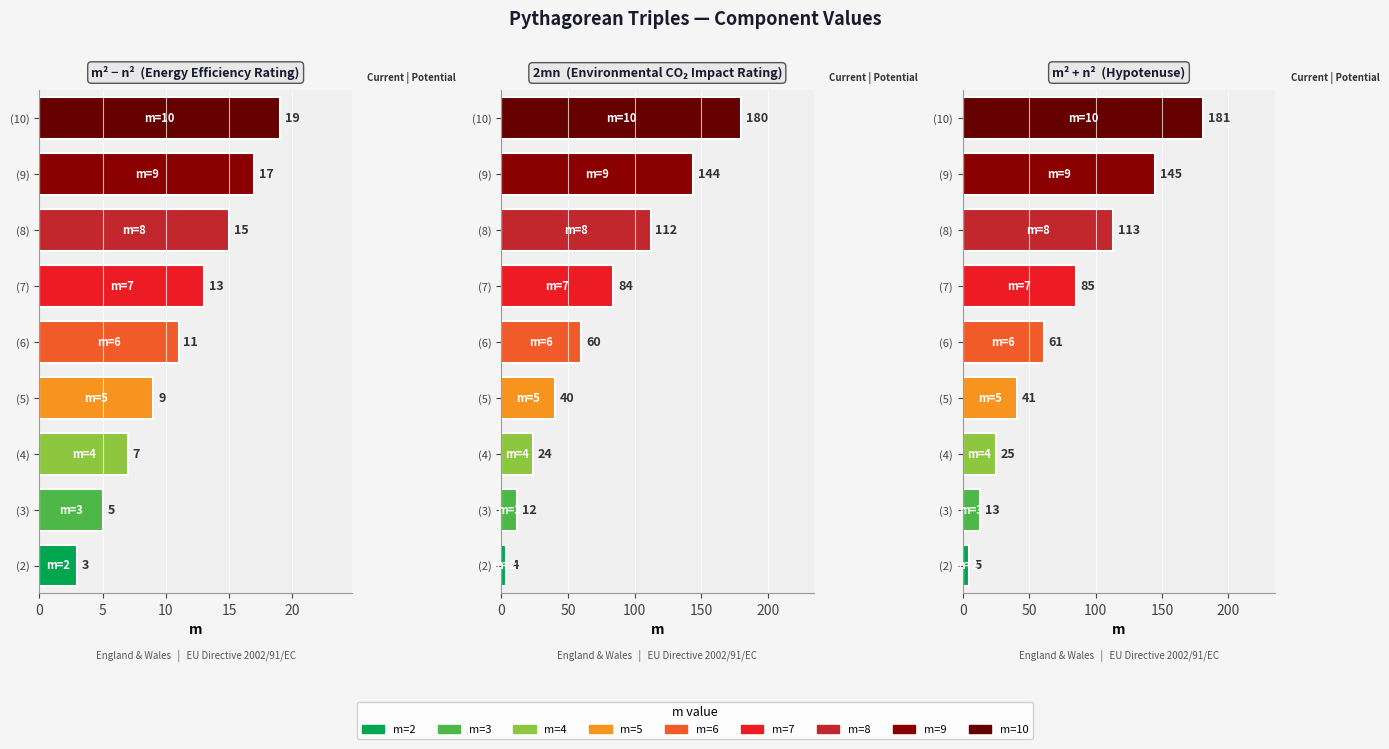

Which series has the largest total across all categories?

m^2+n^2